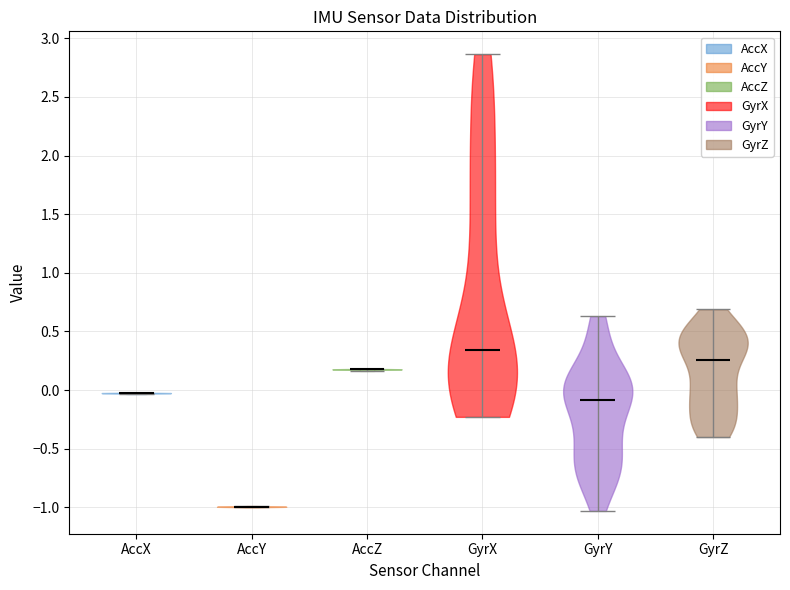

Reading left to right, read every violin against the y-axis: where its median line is, and the lowest and highest points it reaches. The values are not printed on the chart, so give them approximately, as read against the axis.

AccX: median line -0.05, lowest point -0.05, highest point 0.00
AccY: median line -1.00, lowest point -1.00, highest point -1.00
AccZ: median line 0.20, lowest point 0.15, highest point 0.20
GyrX: median line 0.35, lowest point -0.25, highest point 2.85
GyrY: median line -0.10, lowest point -1.05, highest point 0.65
GyrZ: median line 0.25, lowest point -0.40, highest point 0.70